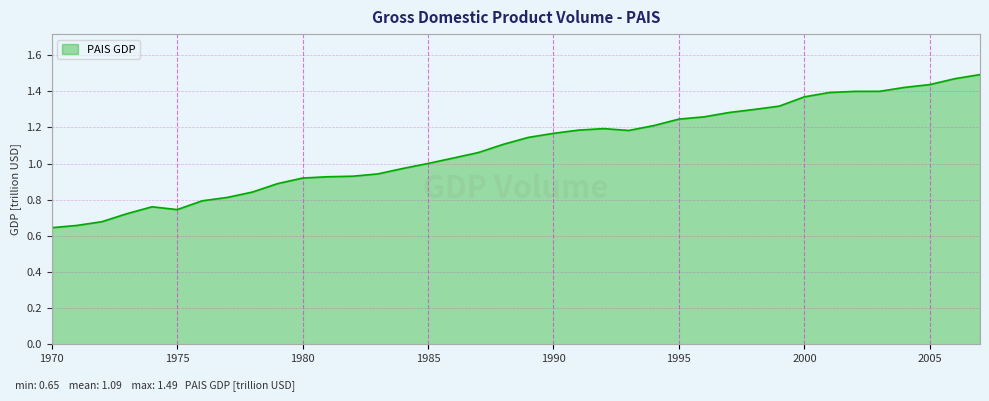

Where is the first local minimum?

1975